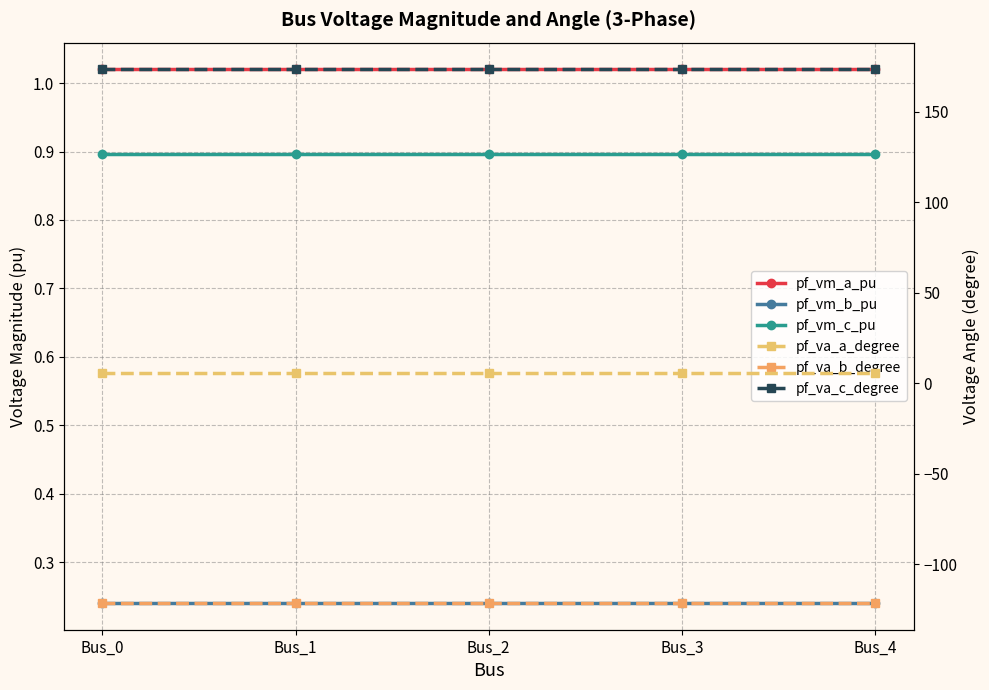

True or false: pf_vm_a_pu has a value of 0.7 at Bus_3.

False